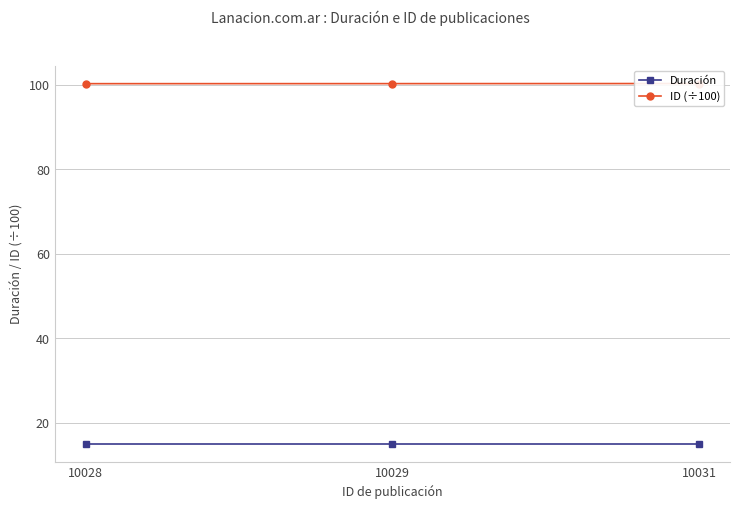

At which category is the sum across all series the highest?

10031